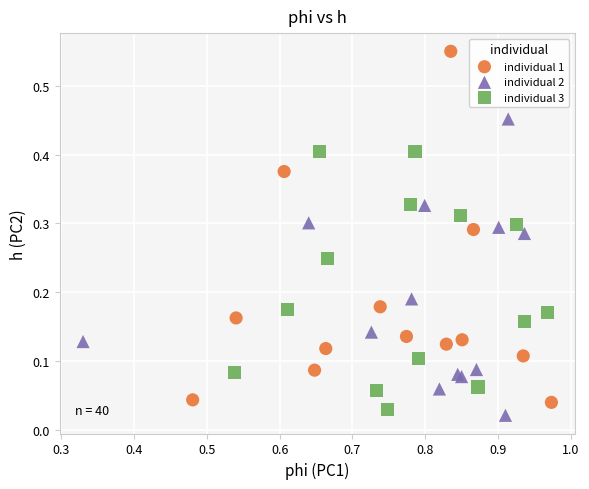

What are all the series names shown in the legend?

individual 1, individual 2, individual 3